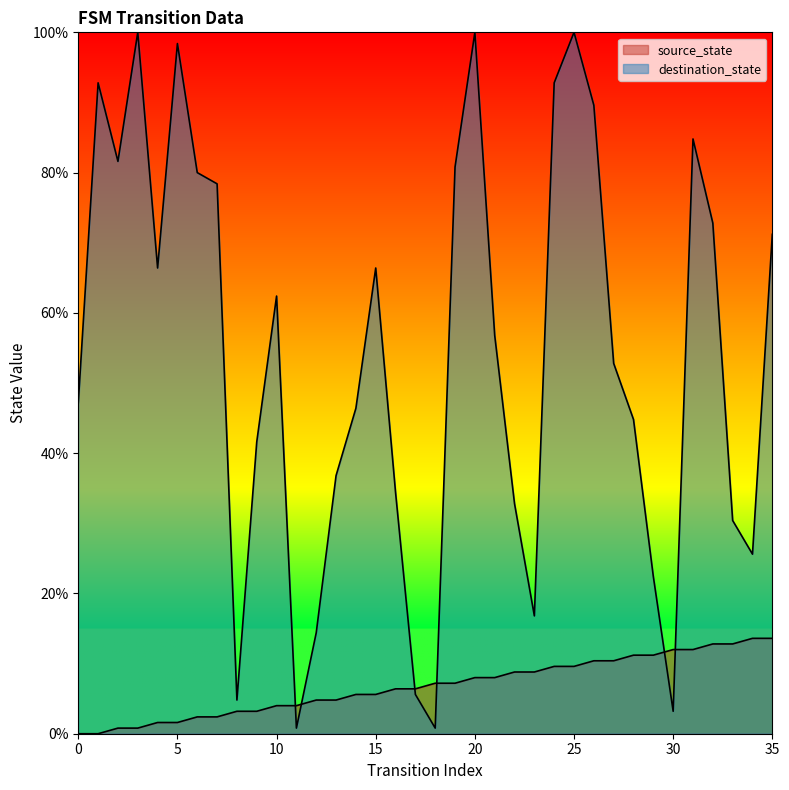

How many values in the source_state series exceed 7?

18